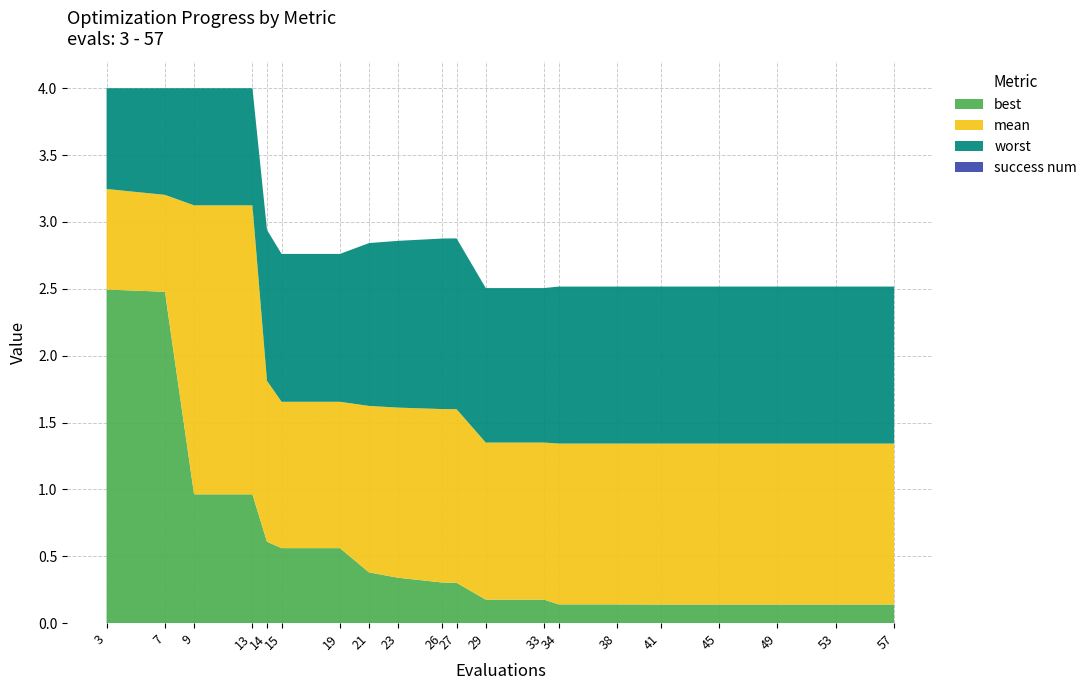

Reading left to right, transcribe all the data shown in this chart.

worst: 3=4.0	7=4.0	9=4.0	13=4.0	14=2.9	15=2.8	19=2.8	21=2.8	23=2.9	26=2.9	27=2.9	29=2.5	33=2.5	34=2.5	38=2.5	41=2.5	45=2.5	49=2.5	53=2.5	57=2.5
mean: 3=3.2	7=3.2	9=3.1	13=3.1	14=1.8	15=1.7	19=1.7	21=1.6	23=1.6	26=1.6	27=1.6	29=1.3	33=1.3	34=1.3	38=1.3	41=1.3	45=1.3	49=1.3	53=1.3	57=1.3
best: 3=2.5	7=2.5	9=1.0	13=1.0	14=0.6	15=0.6	19=0.6	21=0.4	23=0.3	26=0.3	27=0.3	29=0.2	33=0.2	34=0.1	38=0.1	41=0.1	45=0.1	49=0.1	53=0.1	57=0.1
success num: 3=0.0	7=0.0	9=0.0	13=0.0	14=0.0	15=0.0	19=0.0	21=0.0	23=0.0	26=0.0	27=0.0	29=0.0	33=0.0	34=0.0	38=0.0	41=0.0	45=0.0	49=0.0	53=0.0	57=0.0